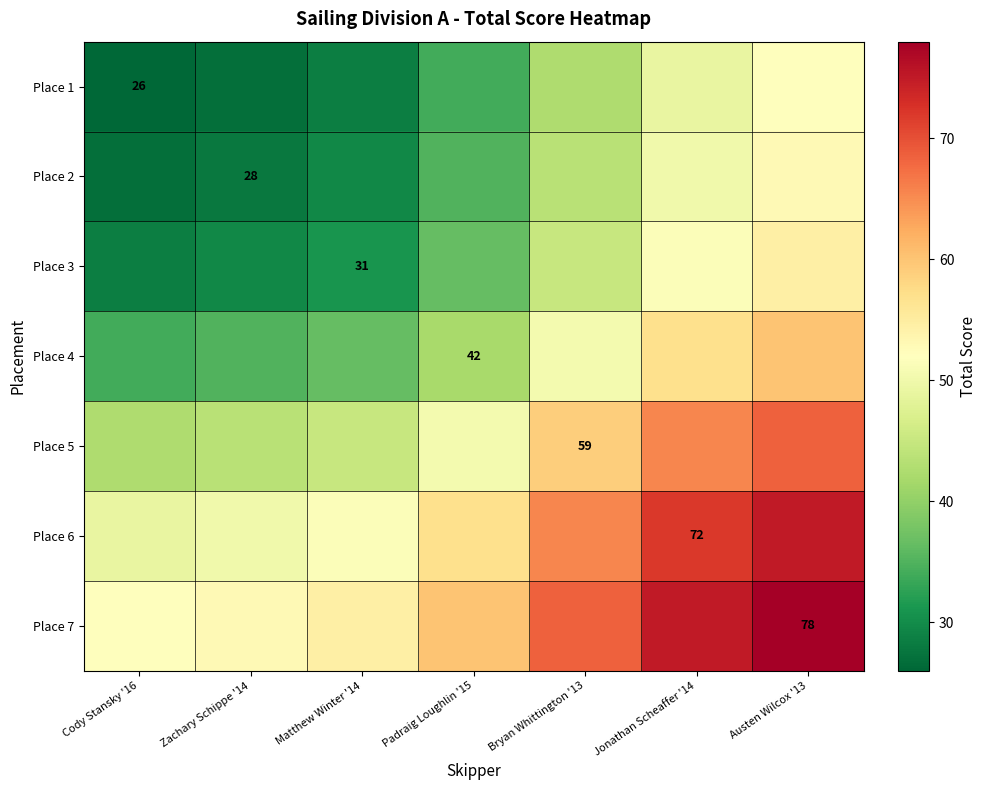

Which series has the widest spread of values?

Place 1